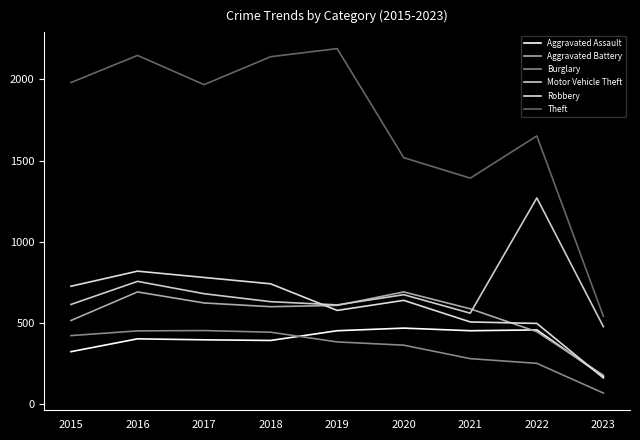

True or false: Burglary has a value of 106 at 2021.

False